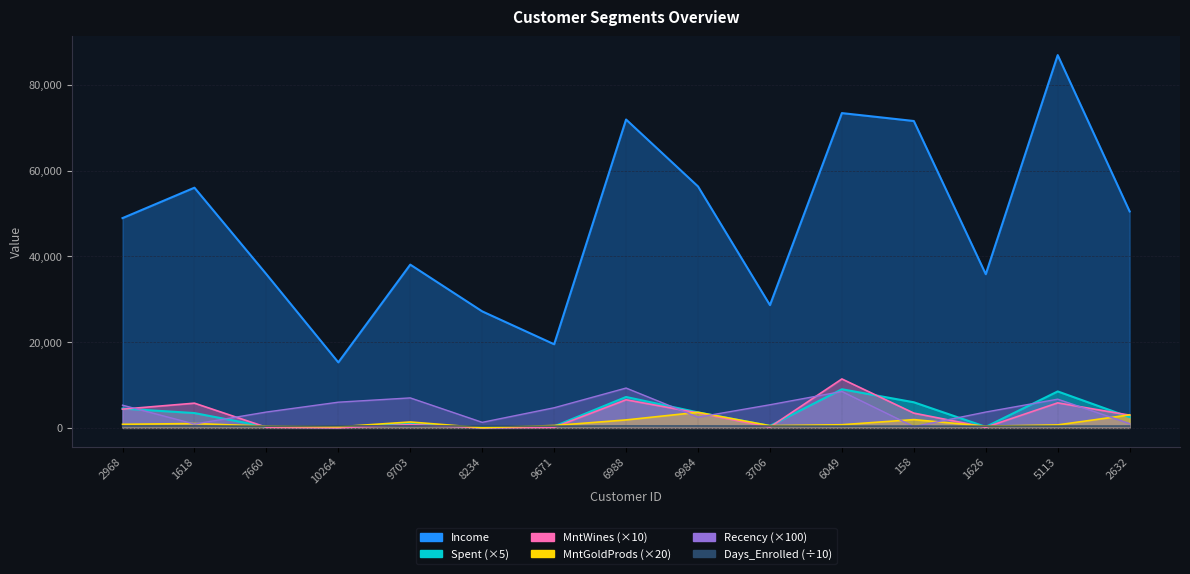

What are all the series names shown in the legend?

Income, Spent, MntWines, MntGoldProds, Recency, Days_Enrolled